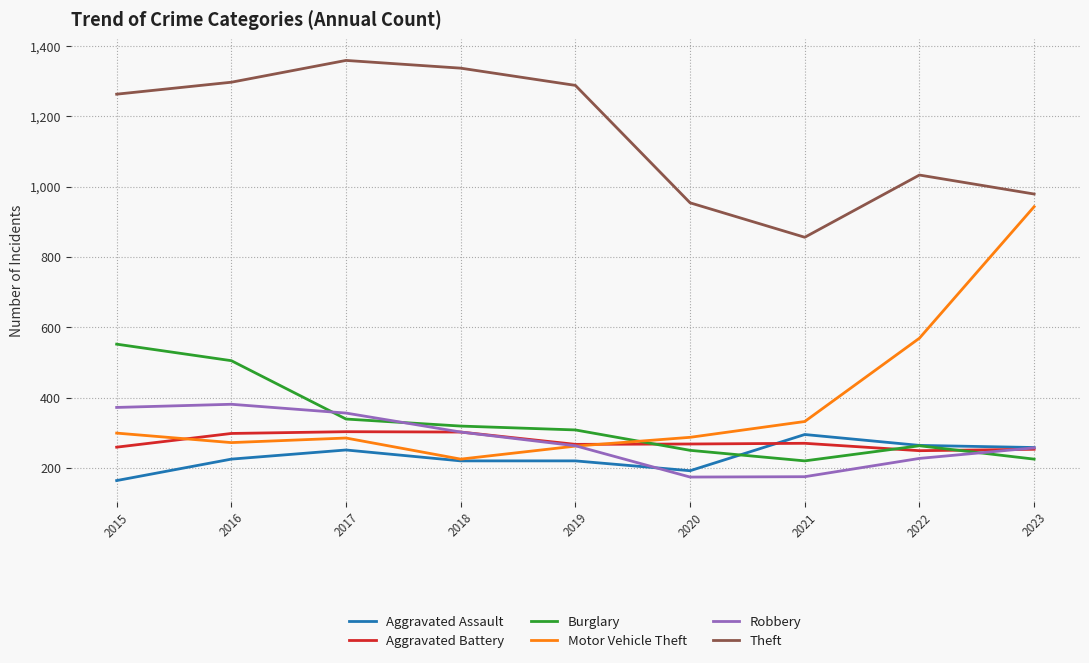

Which series ends up on top after the final intersection of Robbery and Motor Vehicle Theft?

Motor Vehicle Theft